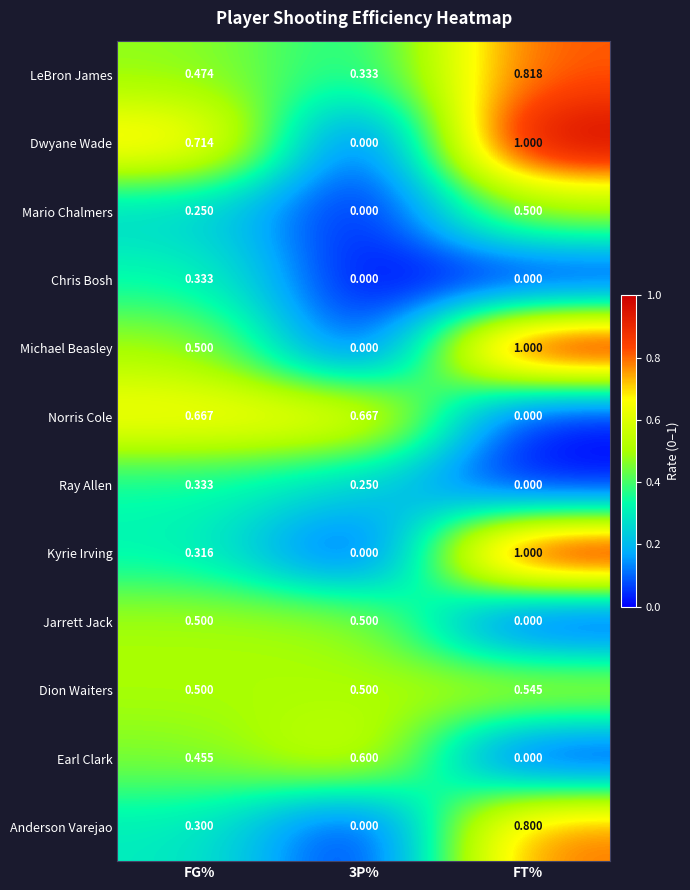

Between FG% and 3P%, which series saw the biggest shift?

Dwyane Wade